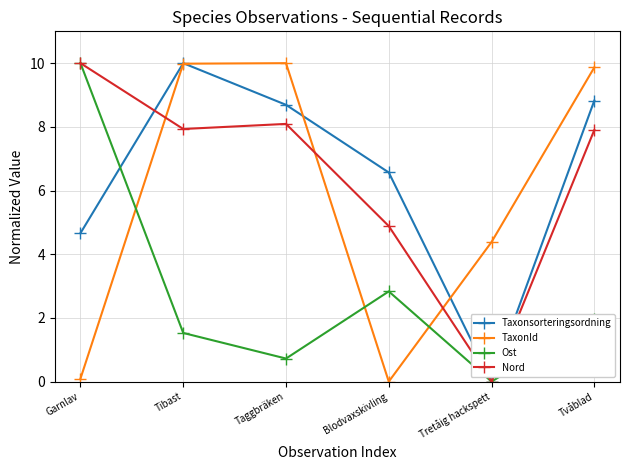

Rank the series at Tvåblad from highest to lowest value.

TaxonId, Taxonsorteringsordning, Nord, Ost